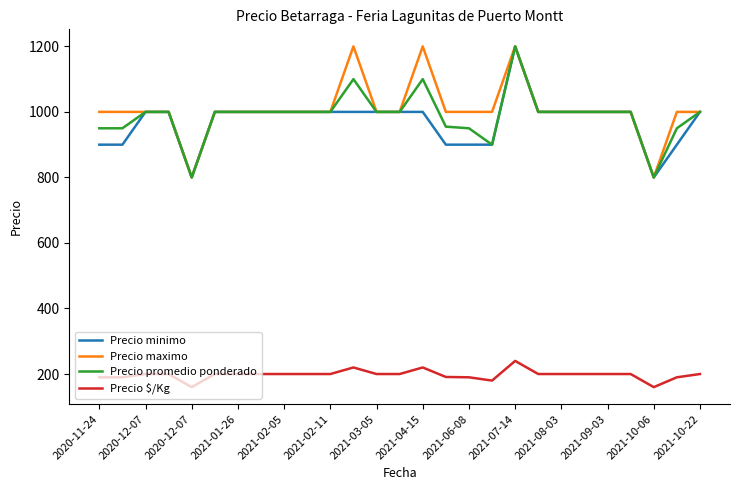

What is the minimum value for Precio minimo?

800